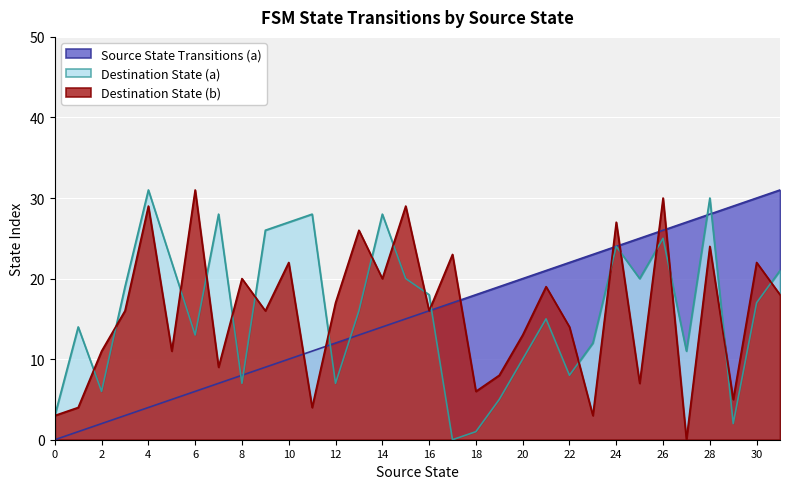

Does the chart display data point markers on the line(s)?

No